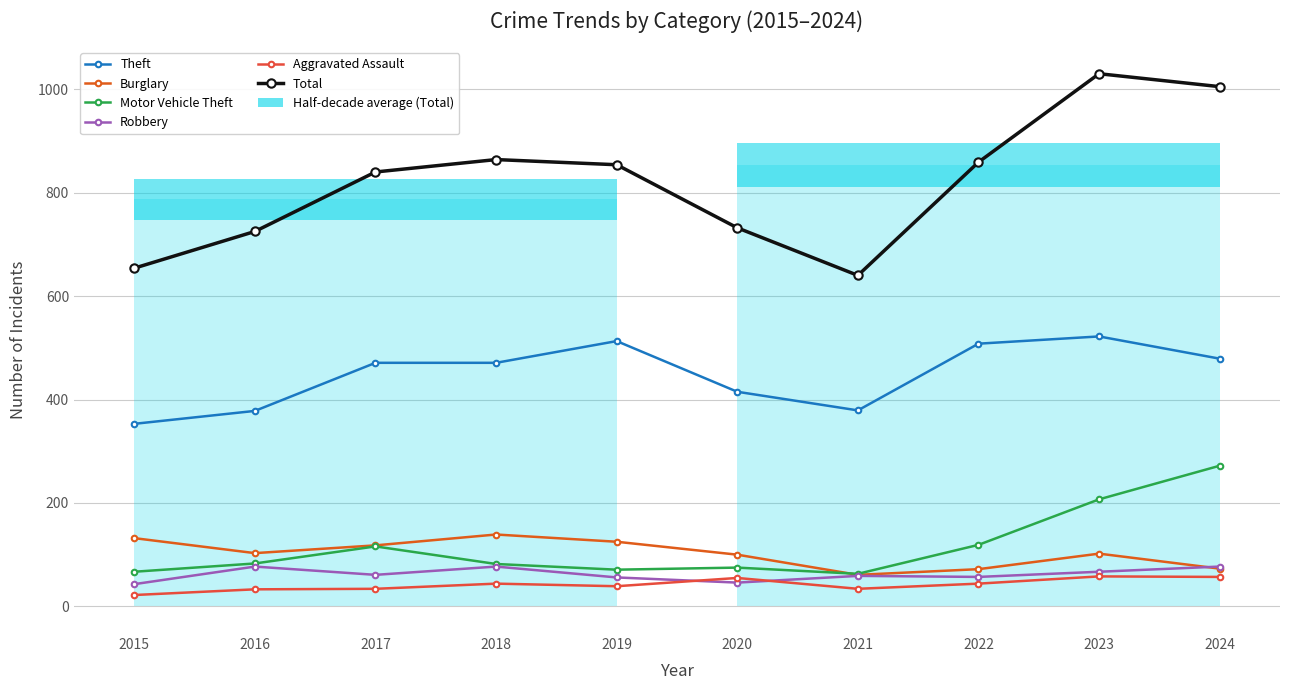

What is the average value of the Aggravated Assault series?

42